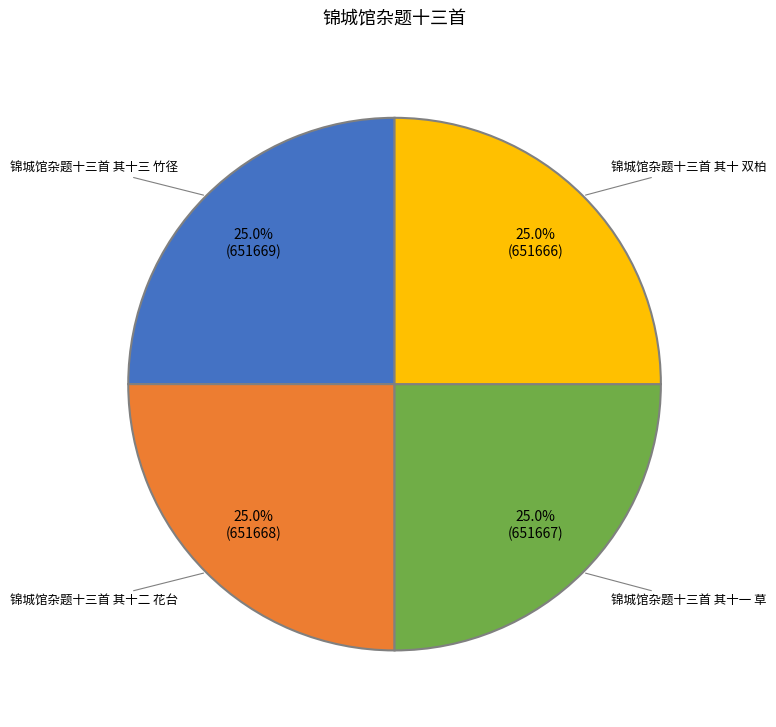

Does 锦城馆杂题十三首 其十一 草 account for over 50% of the chart?

No